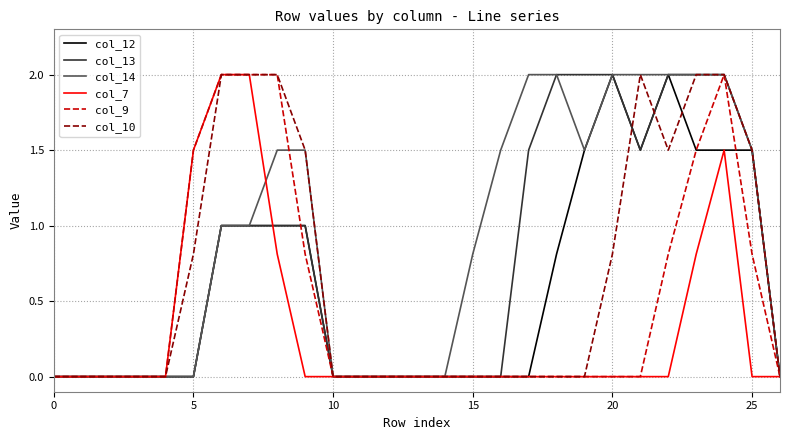

What is the maximum value for col_9?

2.0